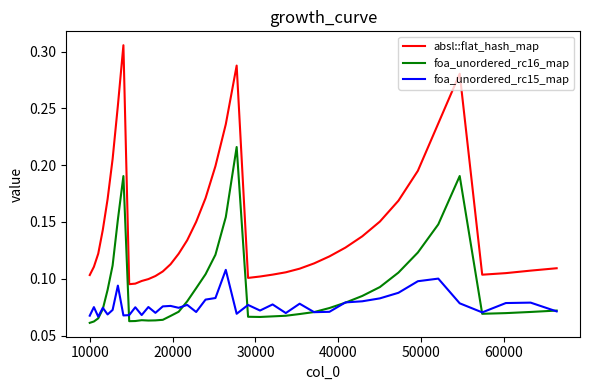

Which series has the largest total across all categories?

absl::flat_hash_map